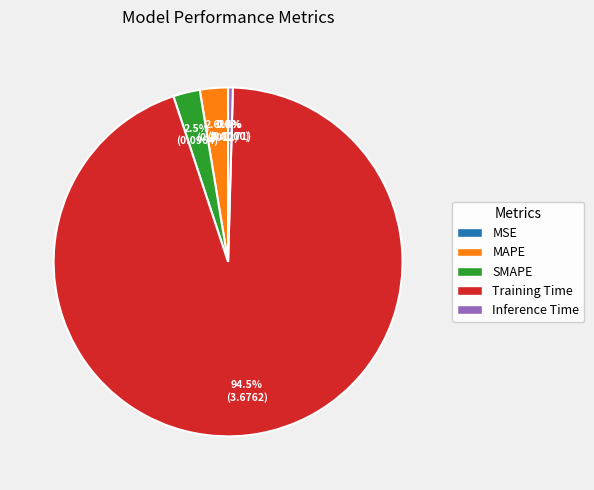

Is there any slice that represents more than half of the pie?

Yes